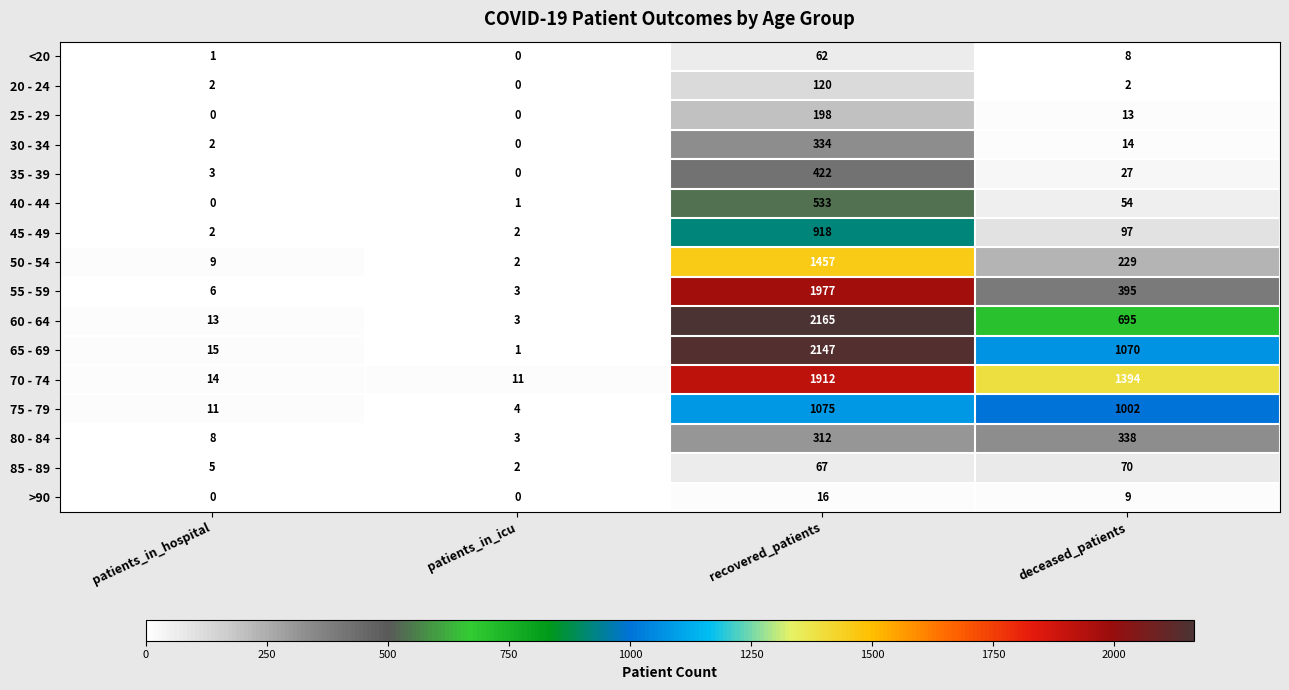

What is the difference between the maximum and minimum values in the 25 - 29 series?

198